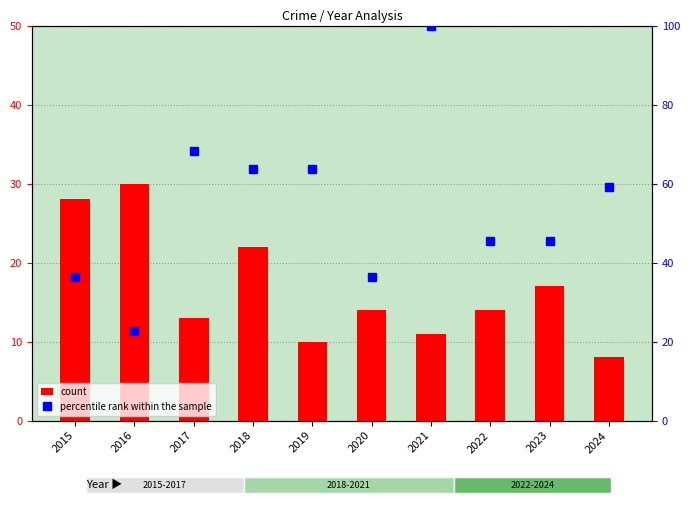

What is the sum of the percentile rank within the sample values at 2018 and 2021?

163.6